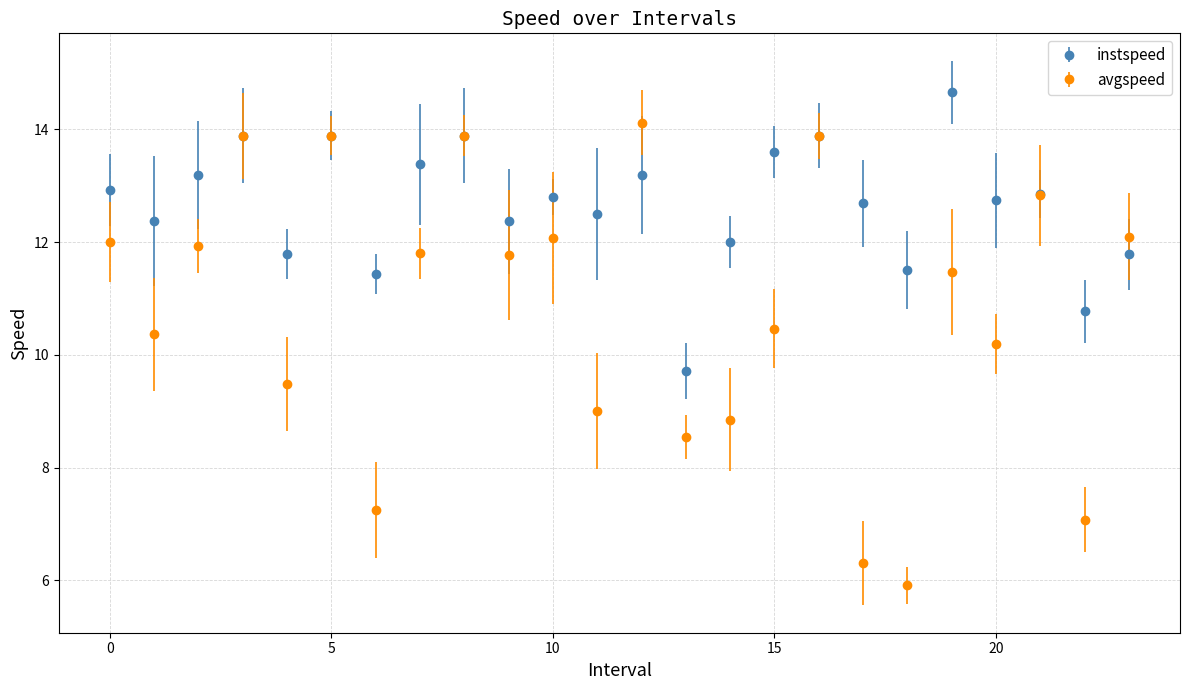

Which series has the largest total across all categories?

instspeed